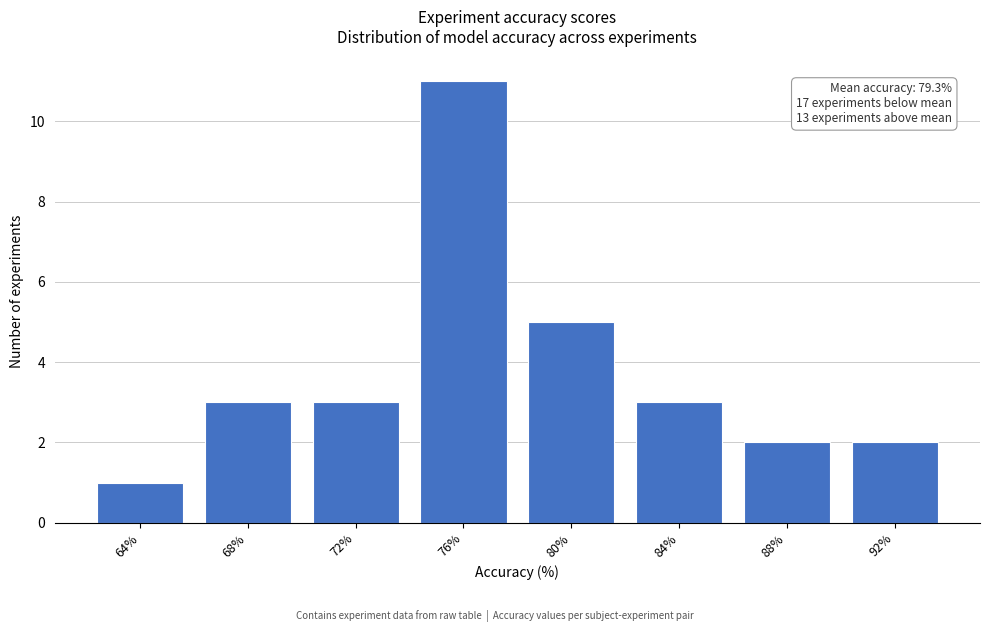

Reading left to right, list all the values displayed in this chart.

1	3	3	11	5	3	2	2